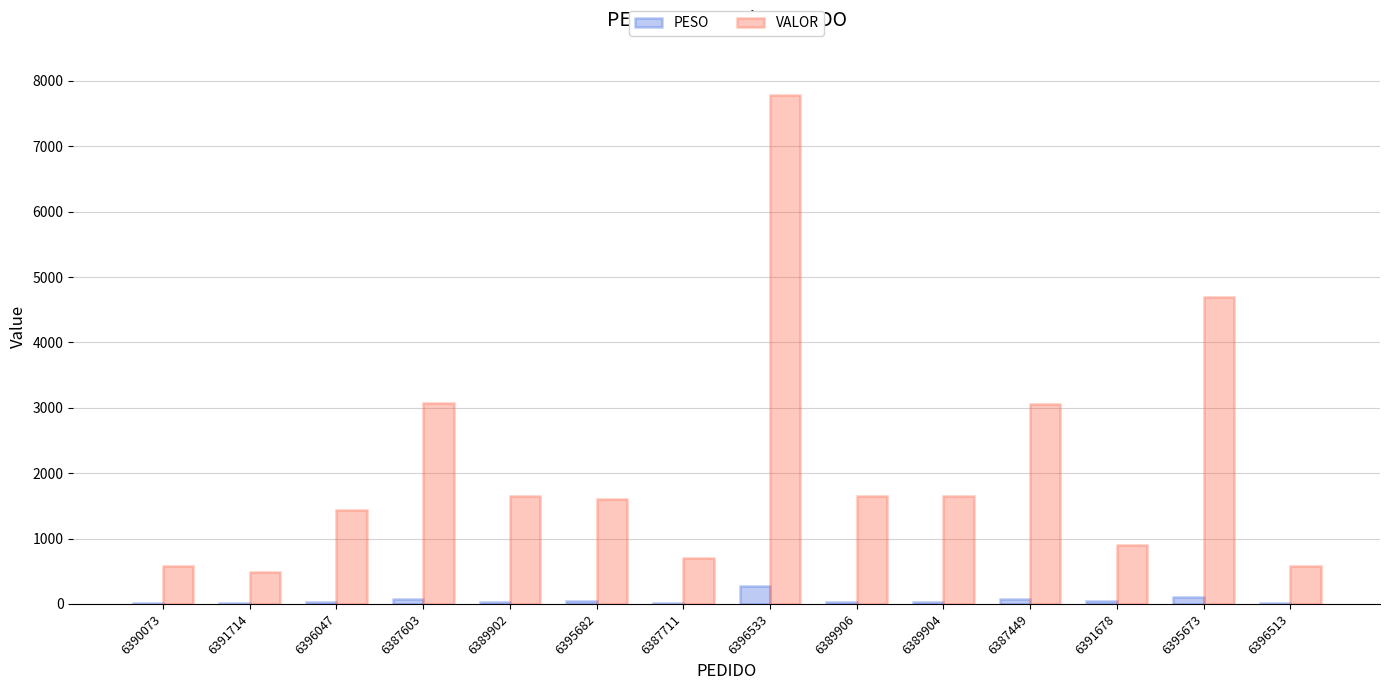

The VALOR series shows 4052.7 at 6387449. True or false?

False